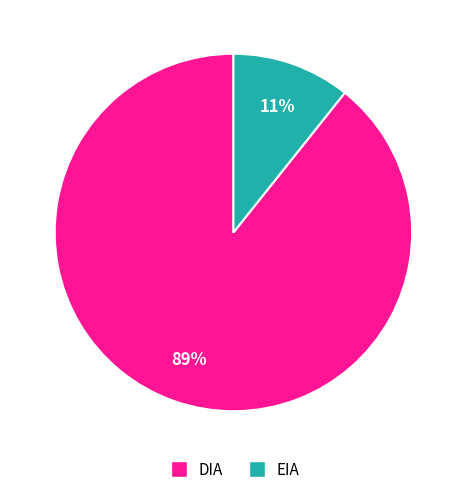

True or false: EIA accounts for 17% of the total.

False